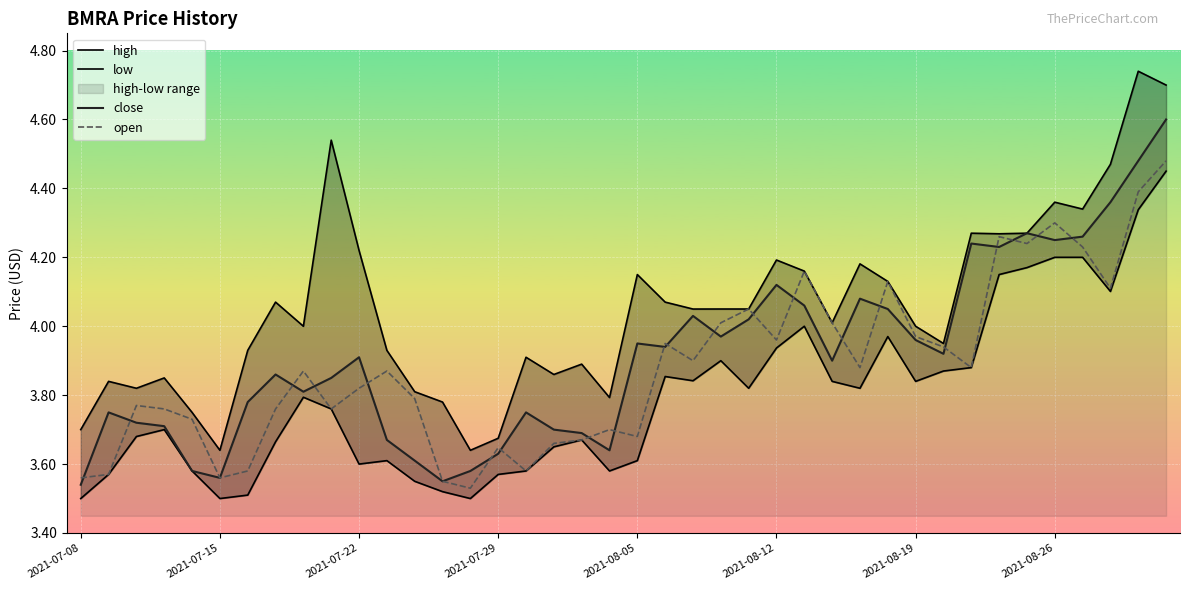

The value of low at 11 is 1.5. True or false?

False